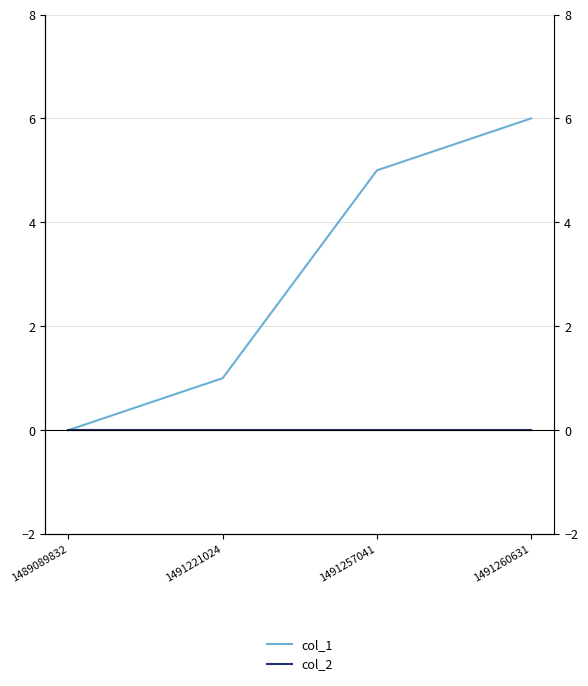

What are all the series names shown in the legend?

col_1, col_2